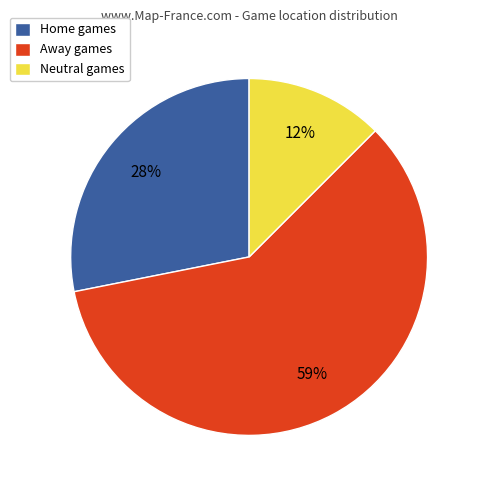

How many segments does this pie chart have?

3